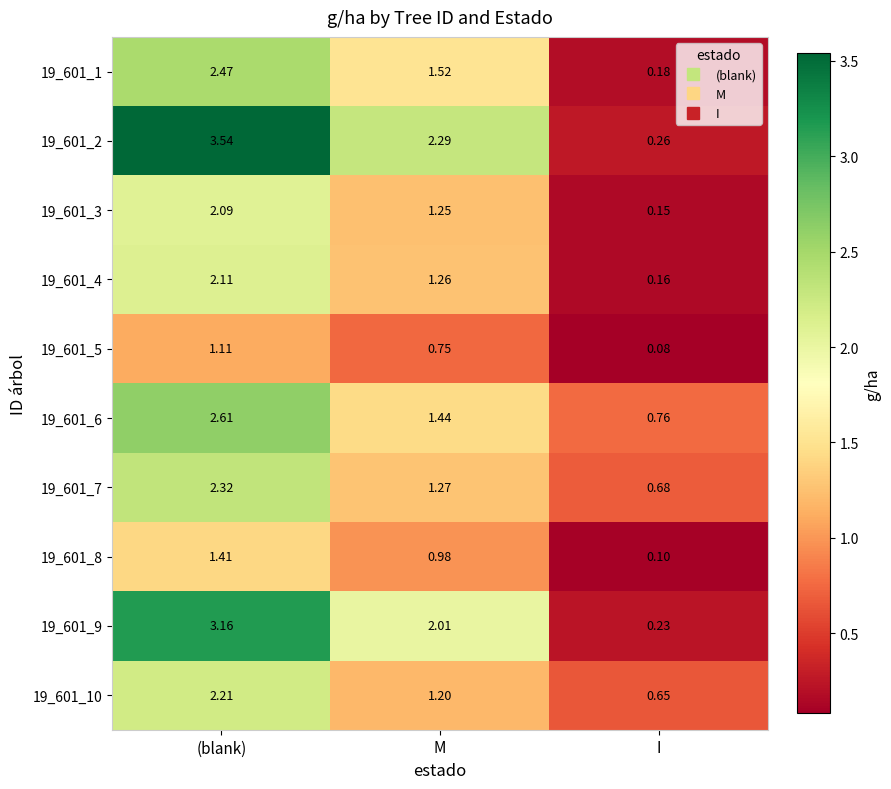

Which series has the largest total across all categories?

19_601_2